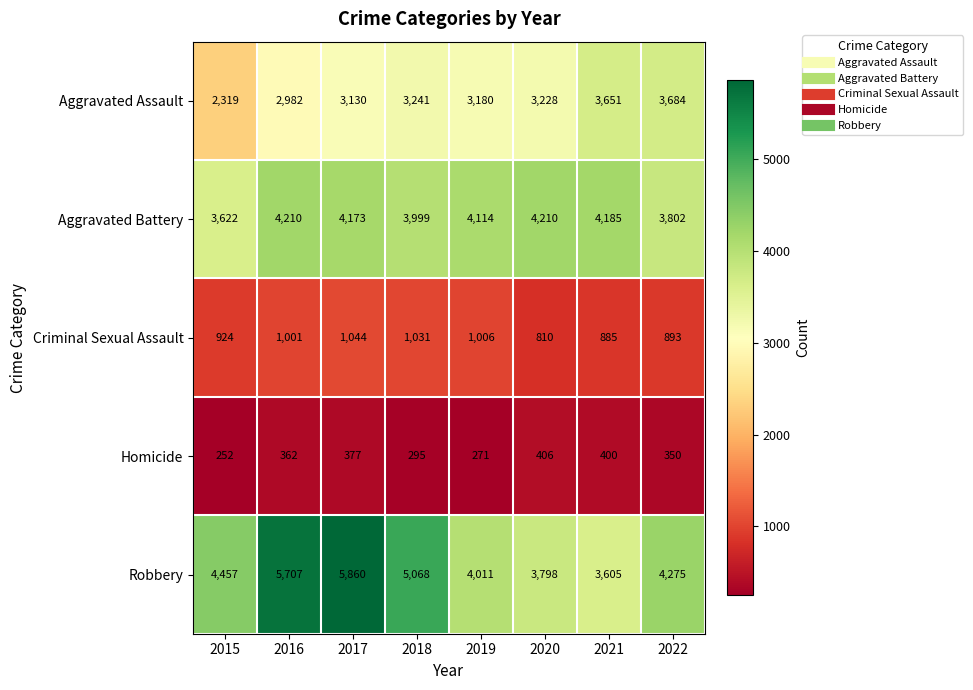

Which series has the largest range (max minus min)?

Robbery